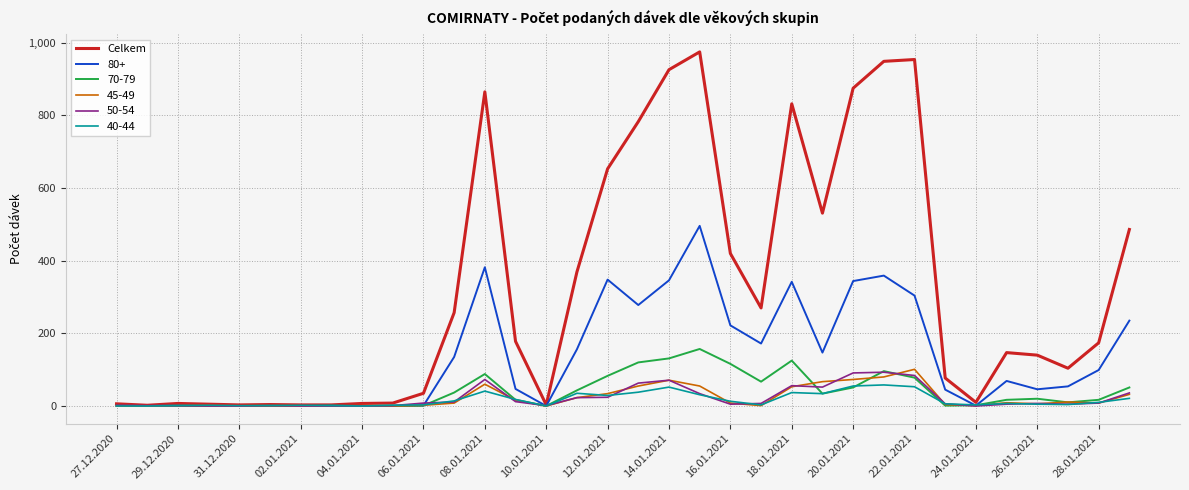

Which series has the largest range (max minus min)?

Celkem